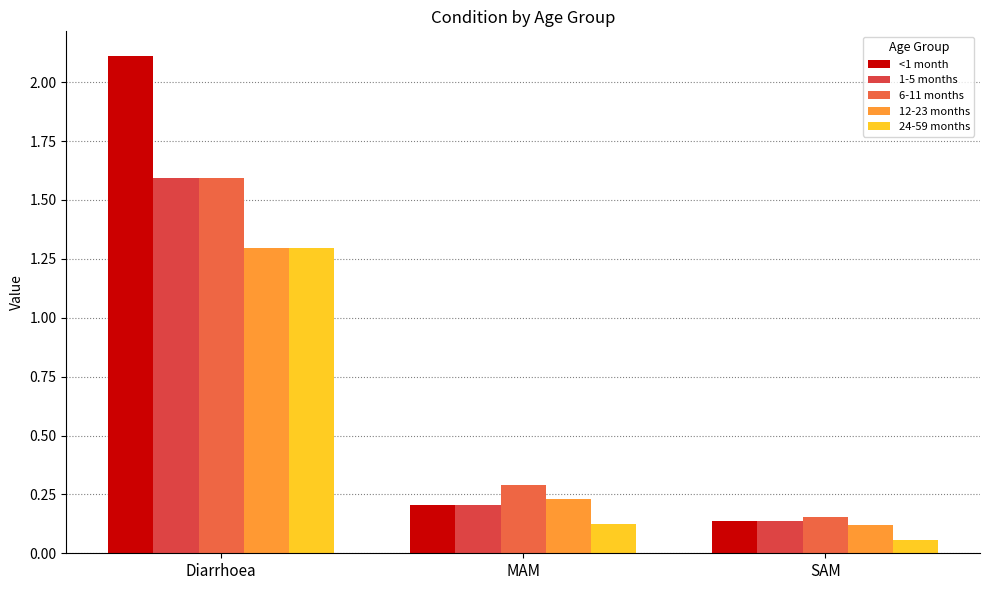

Which has a higher value, MAM or Diarrhoea?

Diarrhoea